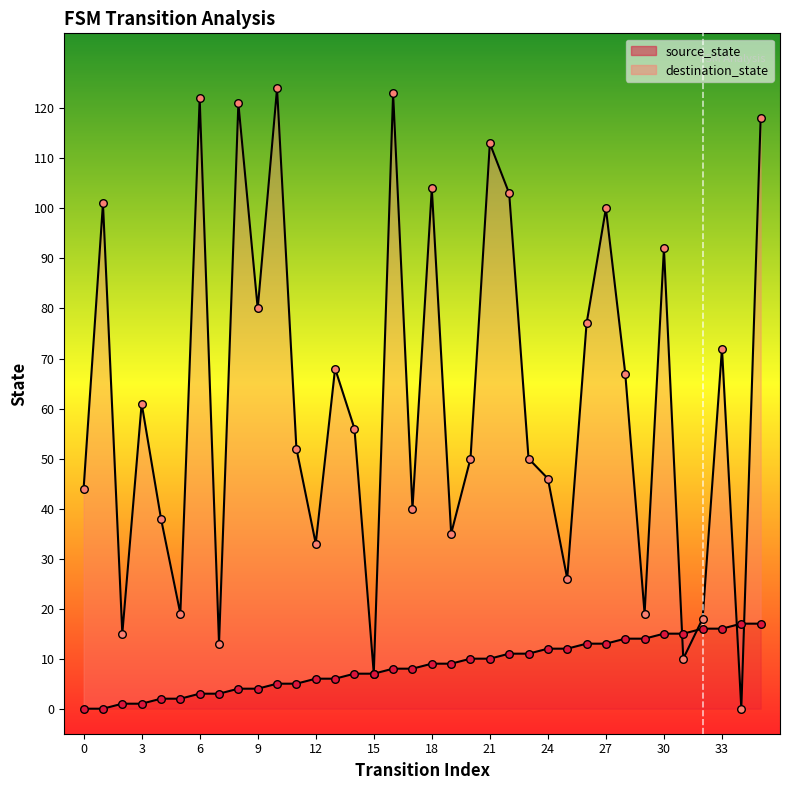

At how many categories does at least one series exceed 42?

23